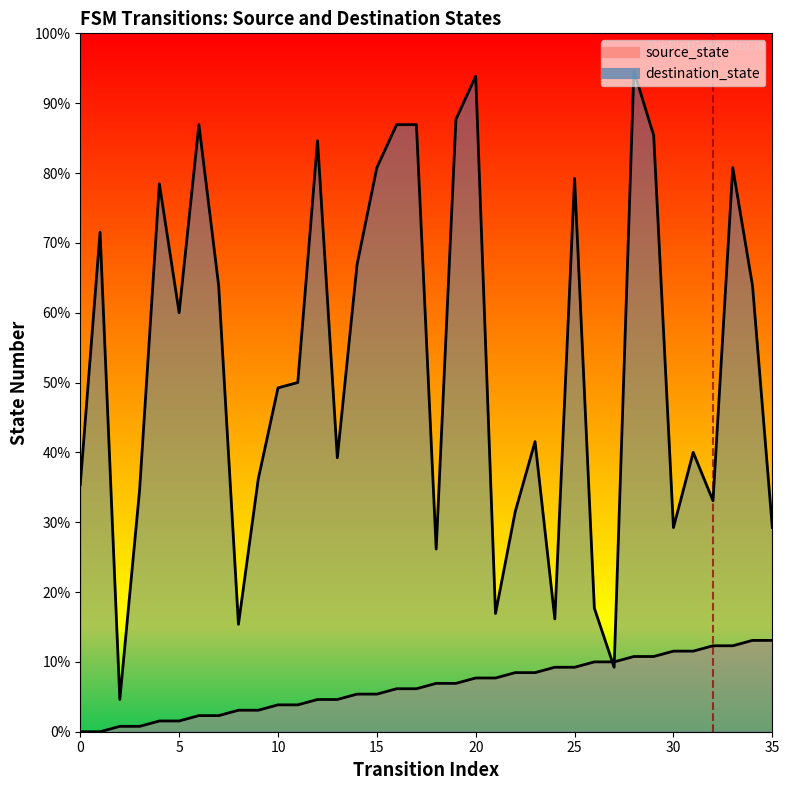

What is the value of the source_state point at the 21st from the left?

10